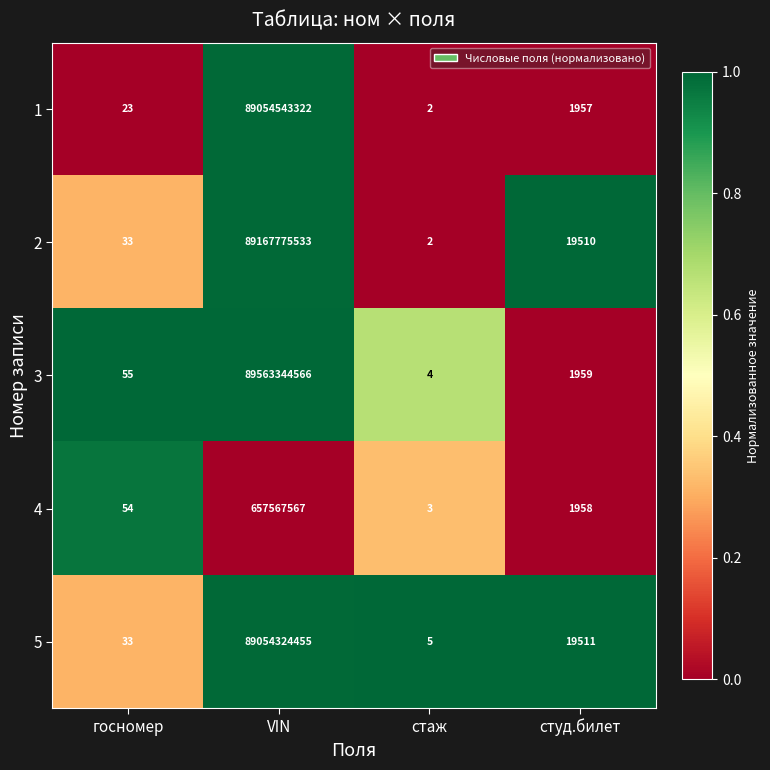

Rank the categories by 4 value from lowest to highest.

стаж, госномер, студ.билет, VIN